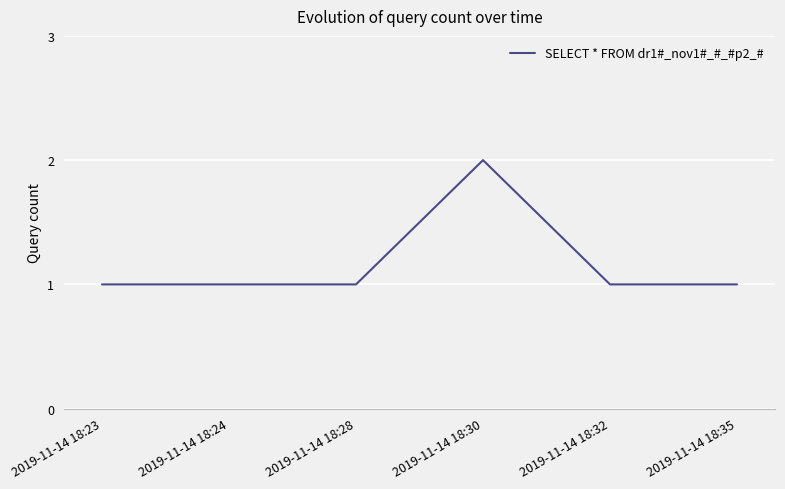

What is the change in value from 2019-11-14 18:30 to 2019-11-14 18:32?

-1